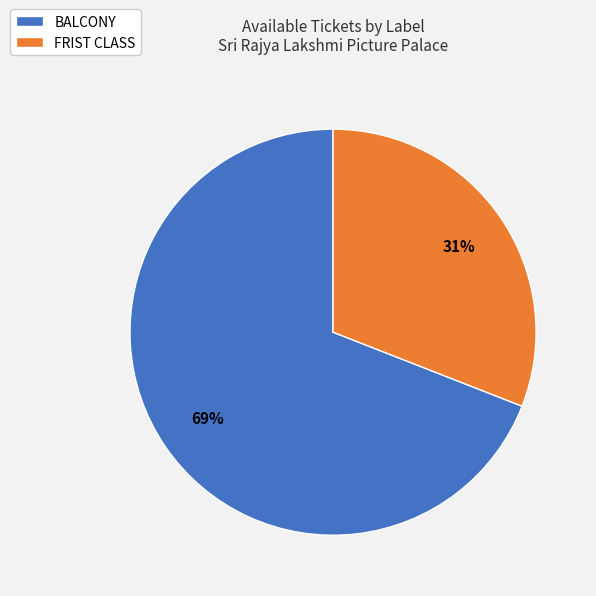

Which slice is the largest?

BALCONY